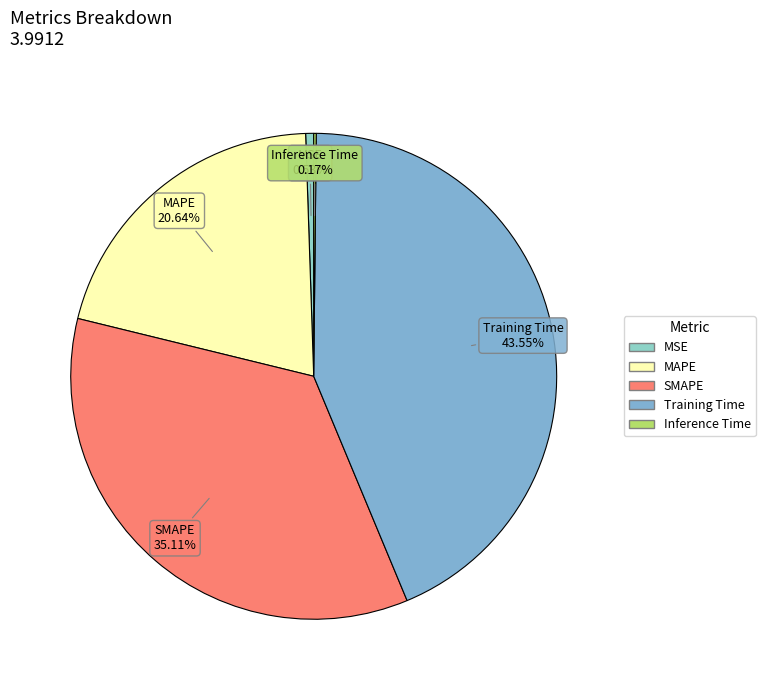

Is there a majority slice in this chart?

No